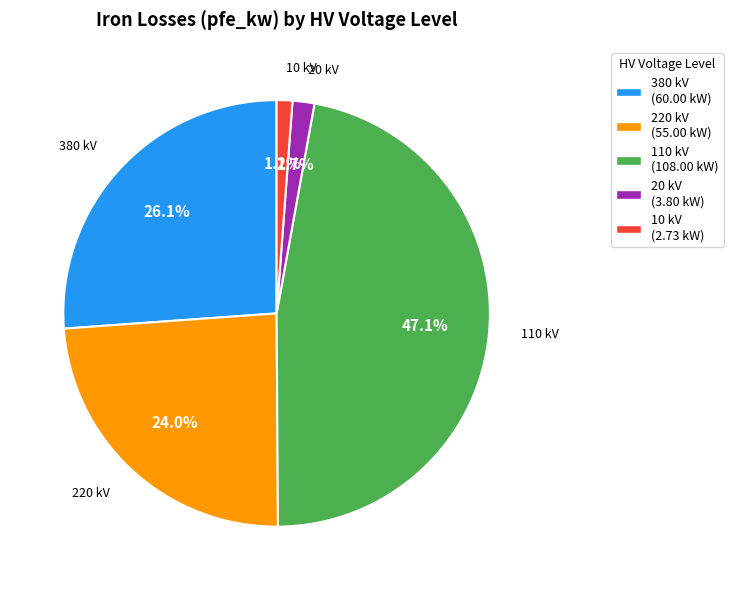

What portion of the pie excludes 380 kV?

73.9%